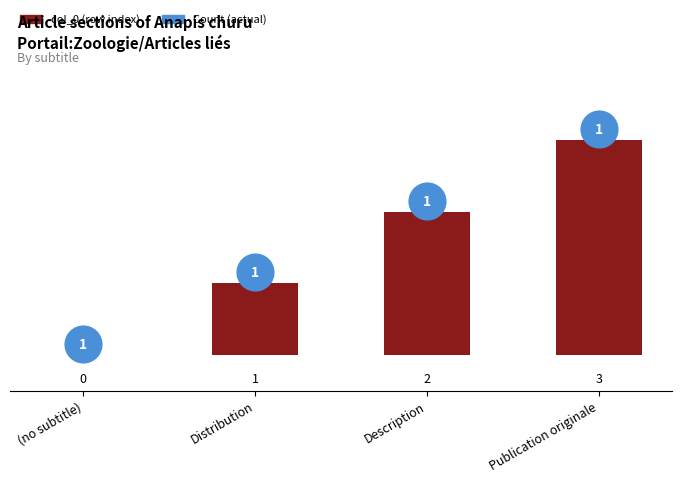

Between (no subtitle) and Description, which is larger?

Description